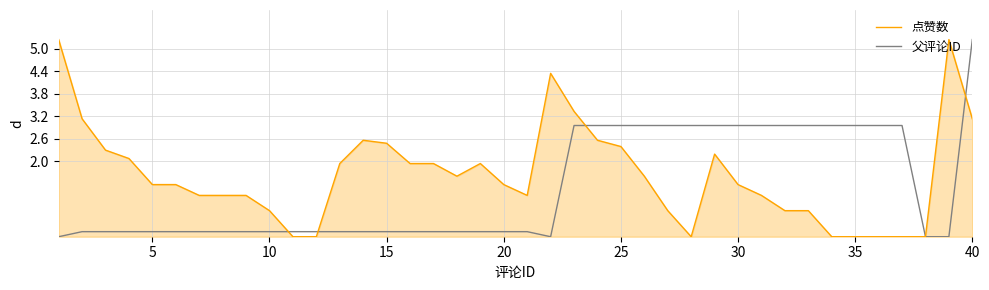

What is the highest value of the 父评论ID series?

5.2